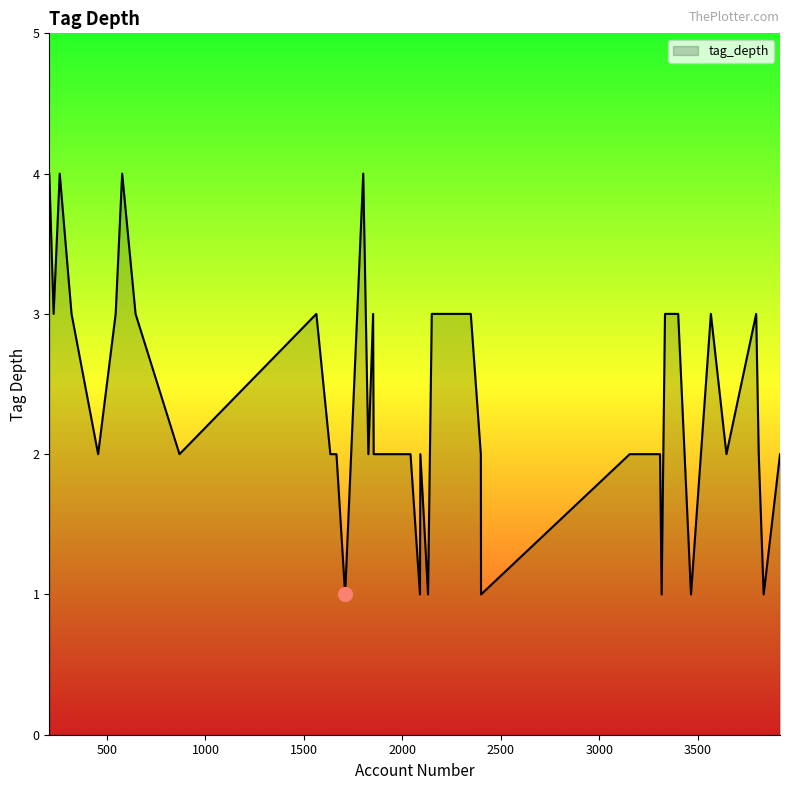

What is the difference between the maximum and minimum values?

3